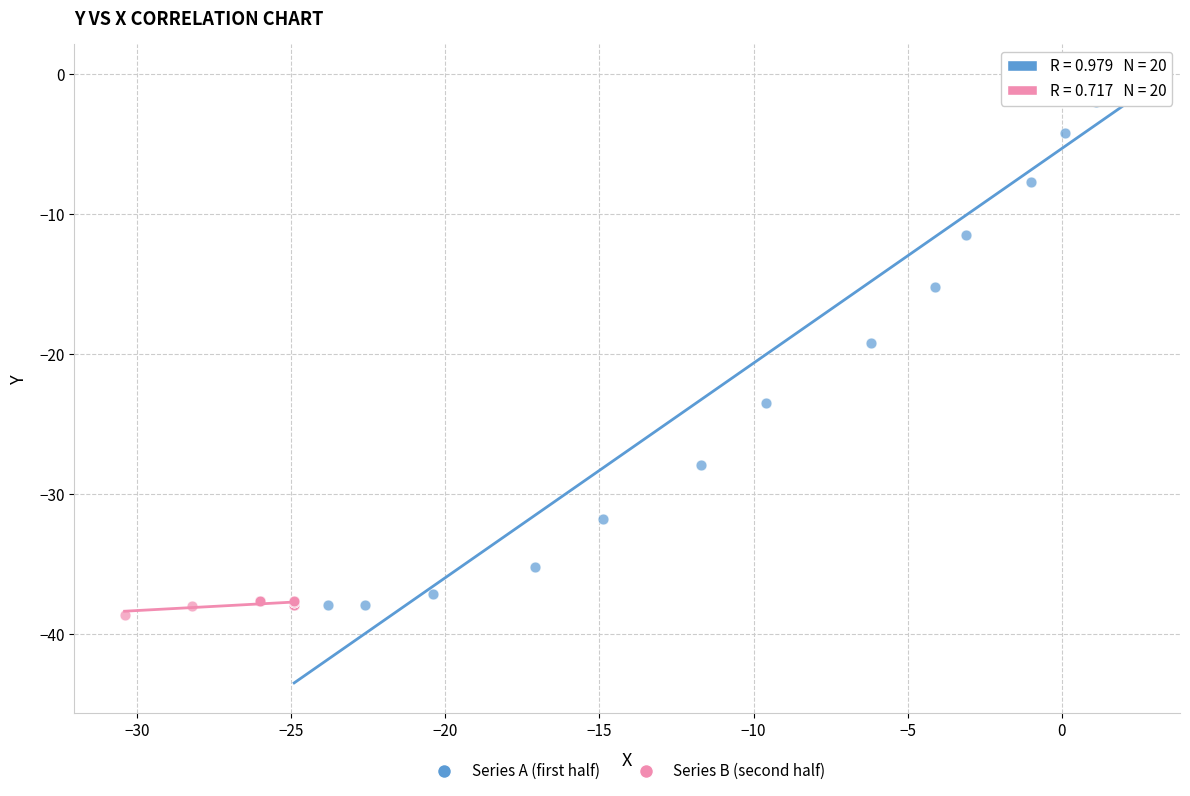

Which series contains the highest Y value?

Series A (first half)